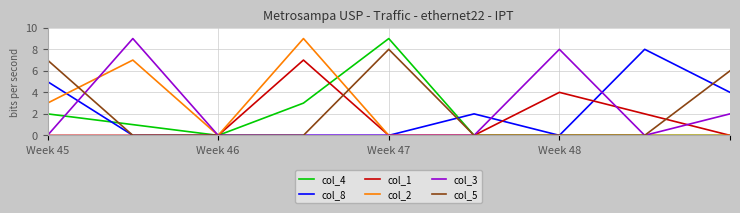

Which series has the largest range (max minus min)?

col_4